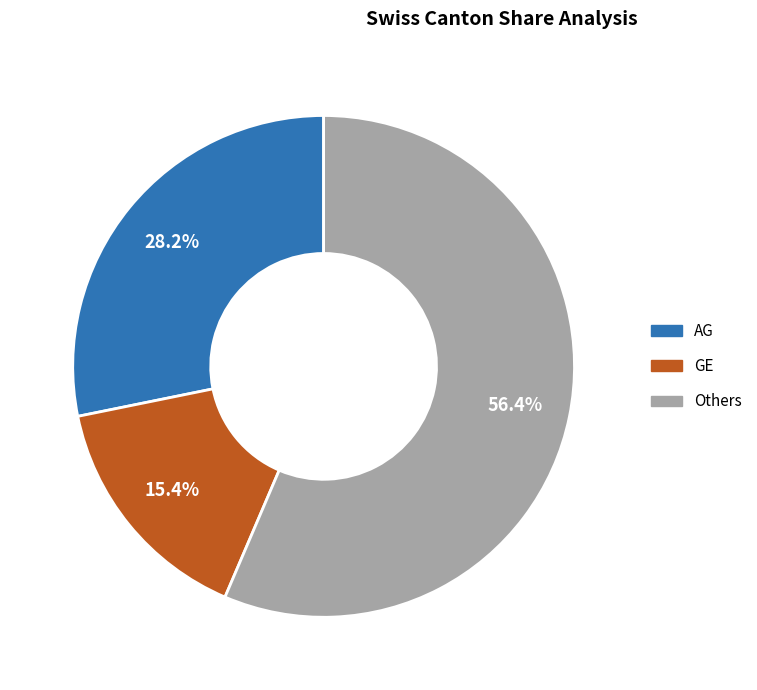

How many slices are in this pie chart?

3